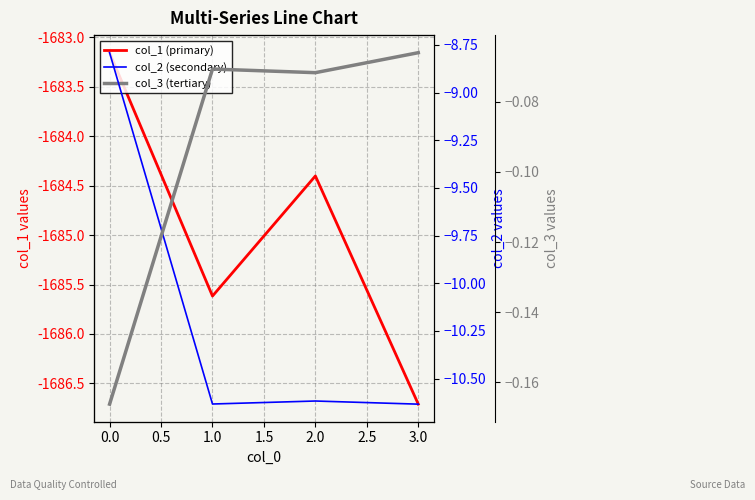

True or false: col_1 (primary) and col_3 (tertiary) intersect in this chart.

False